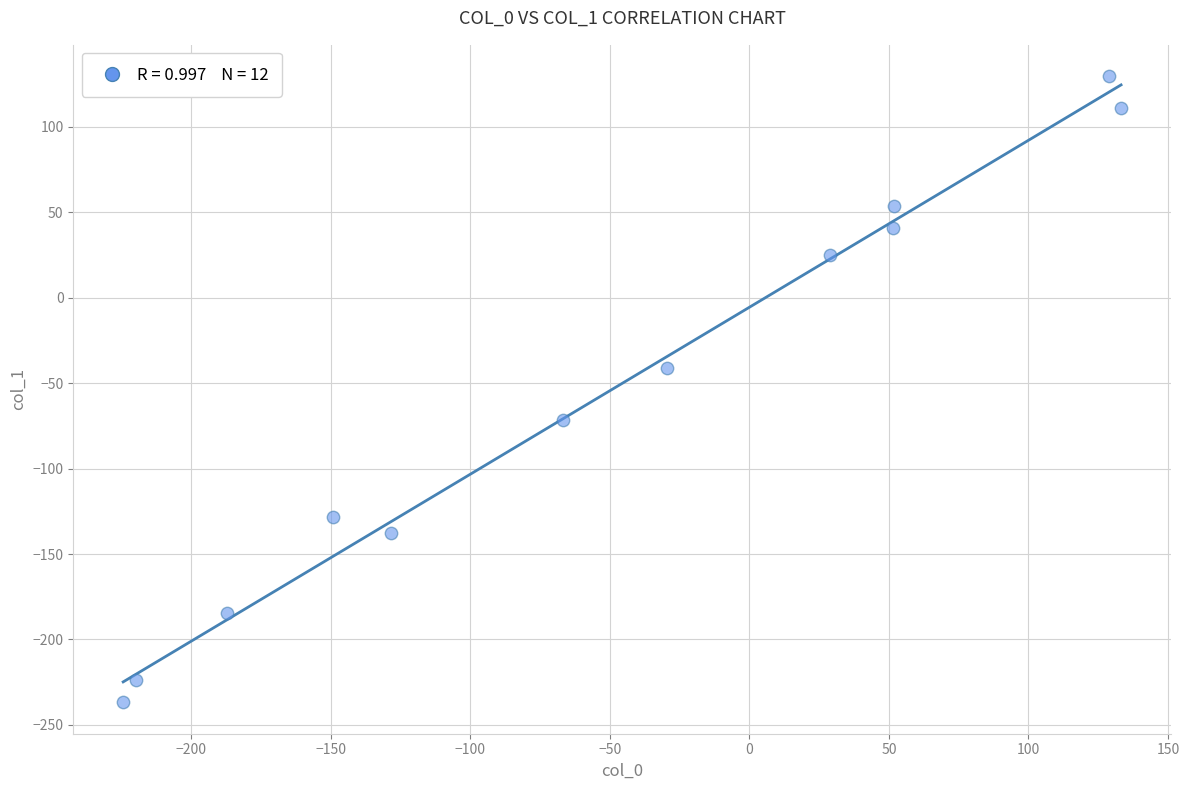

What Y value in the scatter plot is closest to -53?

-41.3